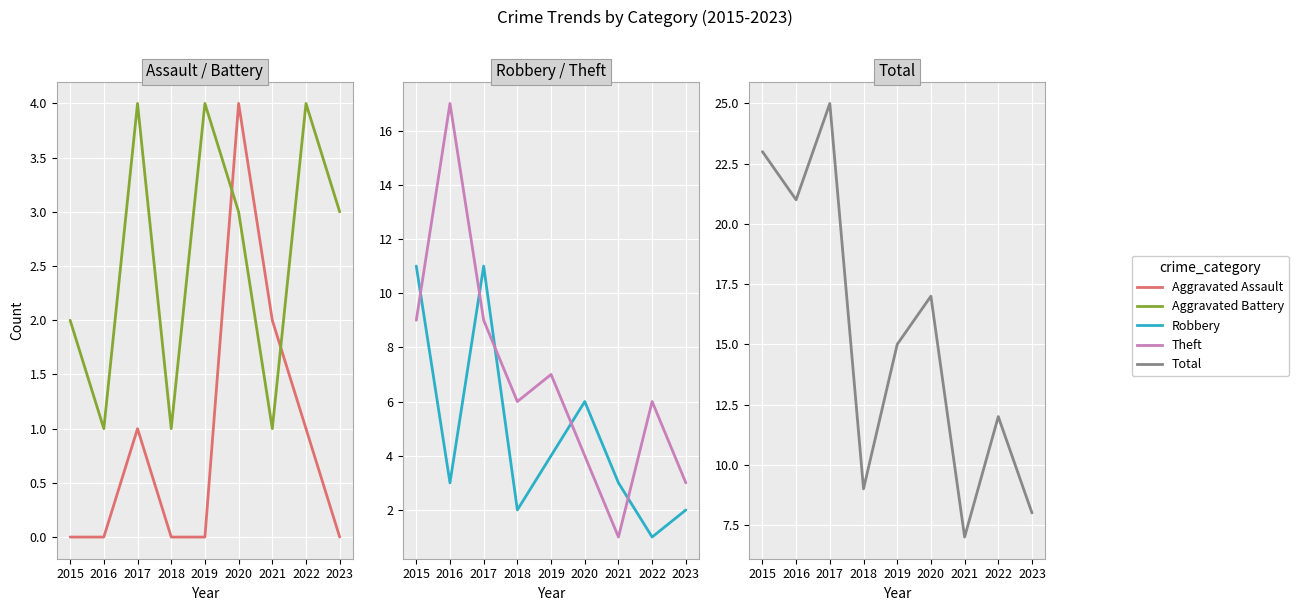

List the series in order of their peak value, lowest first.

Aggravated Assault, Aggravated Battery, Robbery, Theft, Total